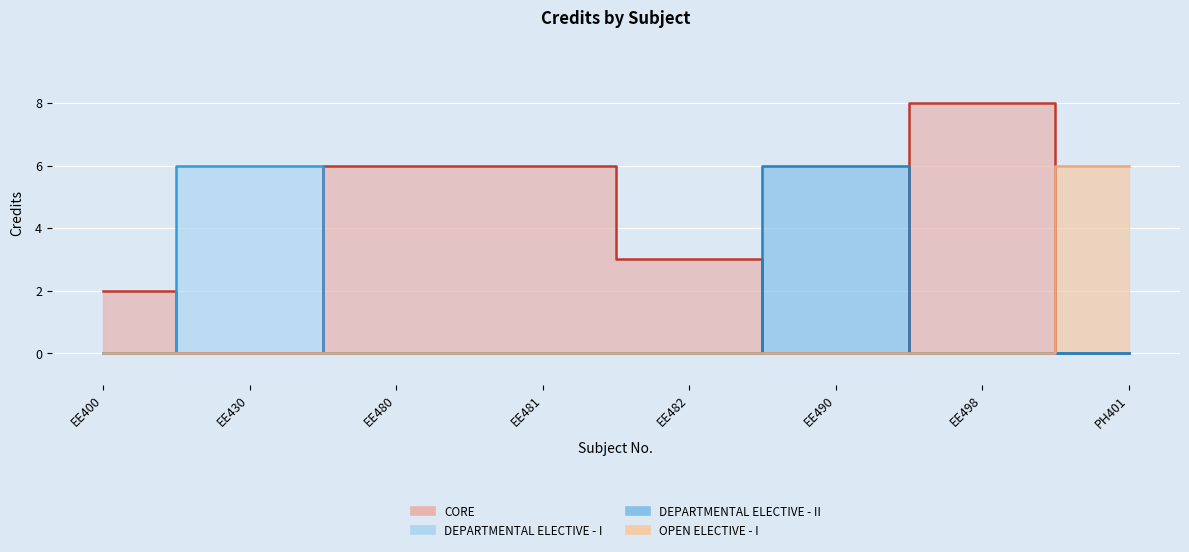

How many values exceed 6?

1